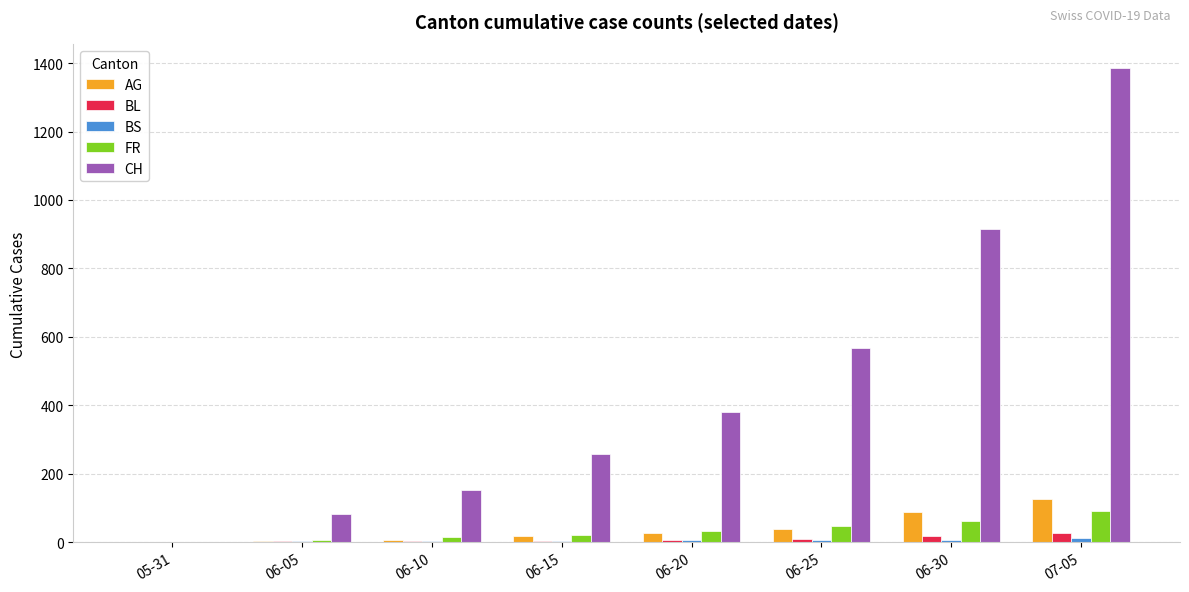

What is the sum of all FR values?

276